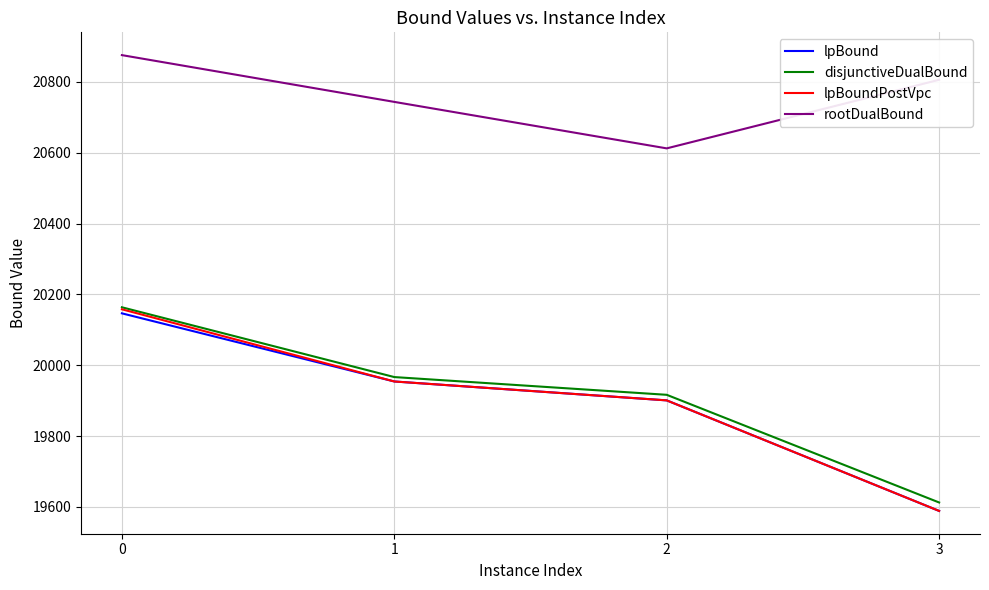

True or false: disjunctiveDualBound and rootDualBound cross at least once.

False